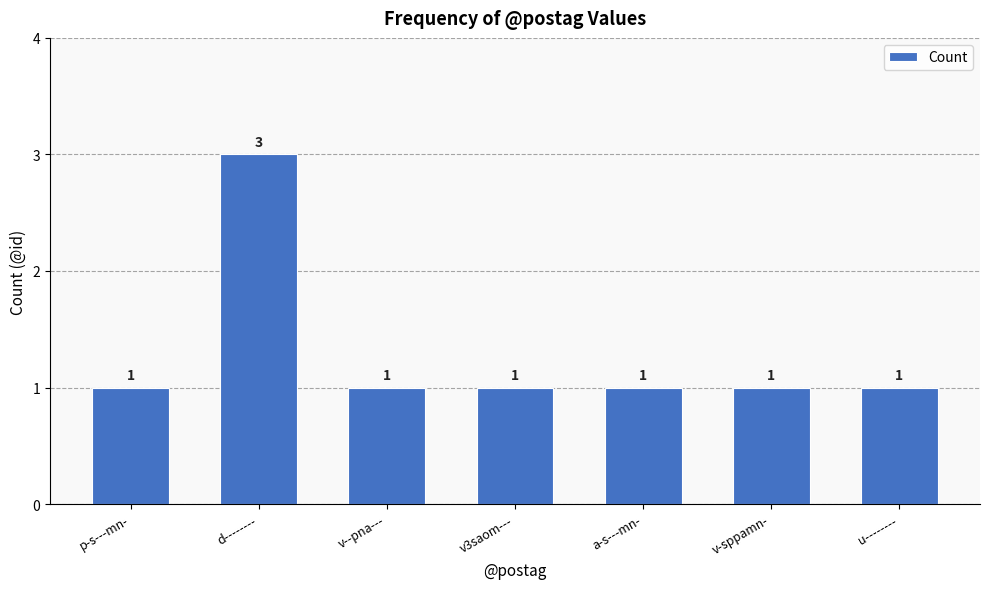

Approximately how many times larger is the value at v--pna--- compared to a-s---mn-?

1.0